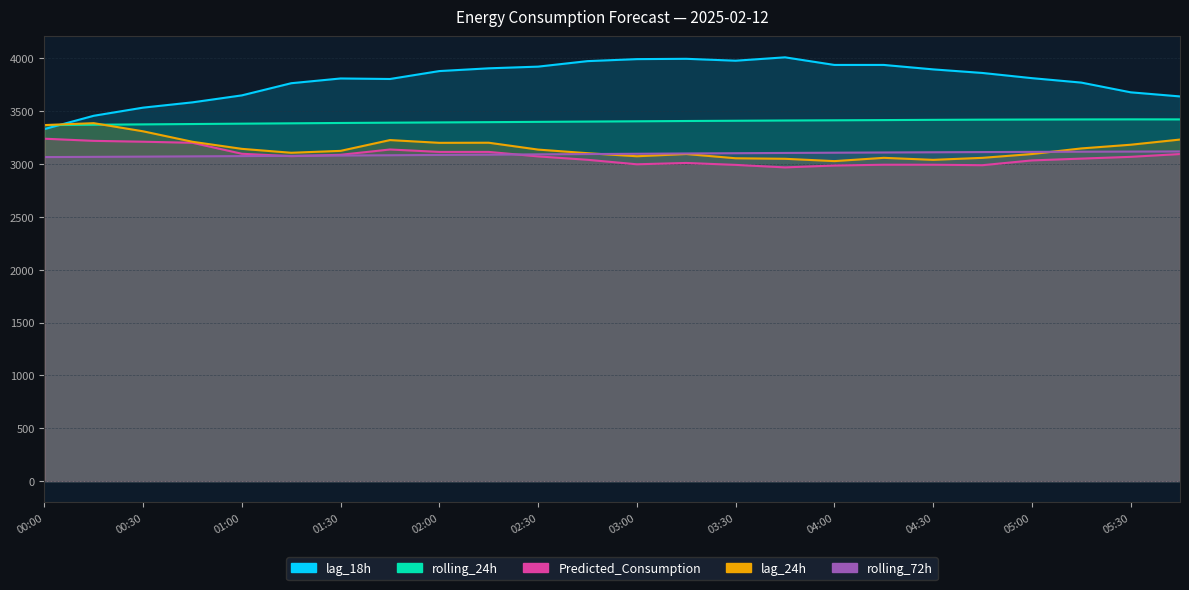

In lag_24h, how many points are higher than both neighbors (excluding endpoints)?

5